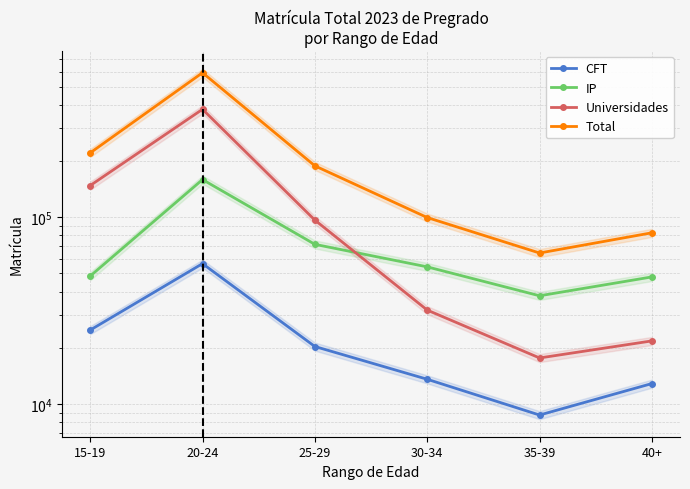

True or false: Total and IP cross at least once.

False